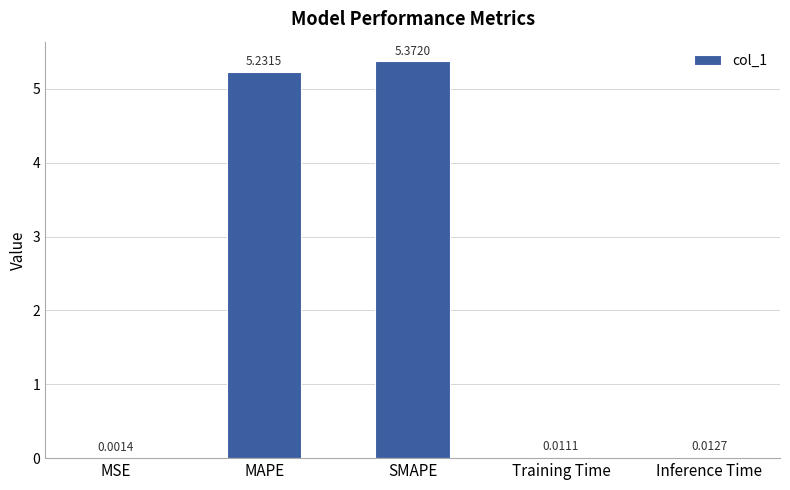

What is the sum of all values?

10.6